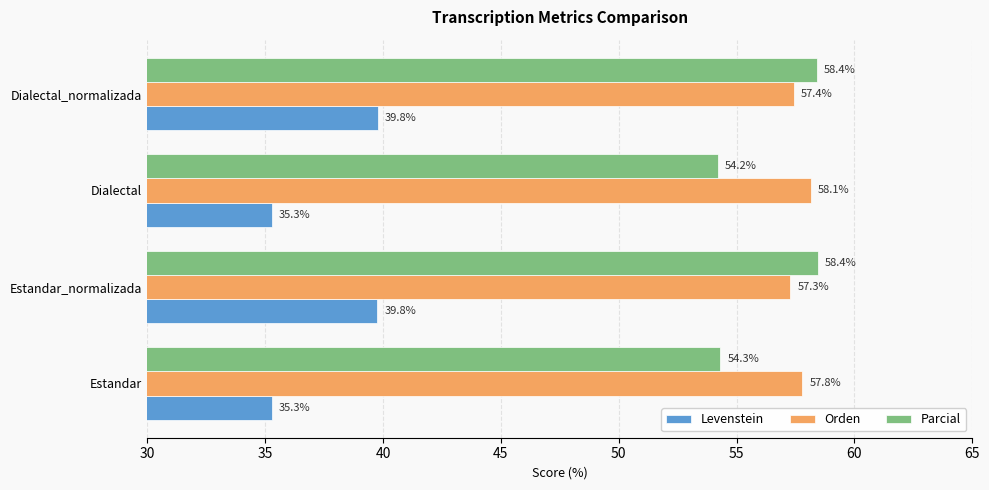

At which category is the sum across all series the highest?

Dialectal_normalizada